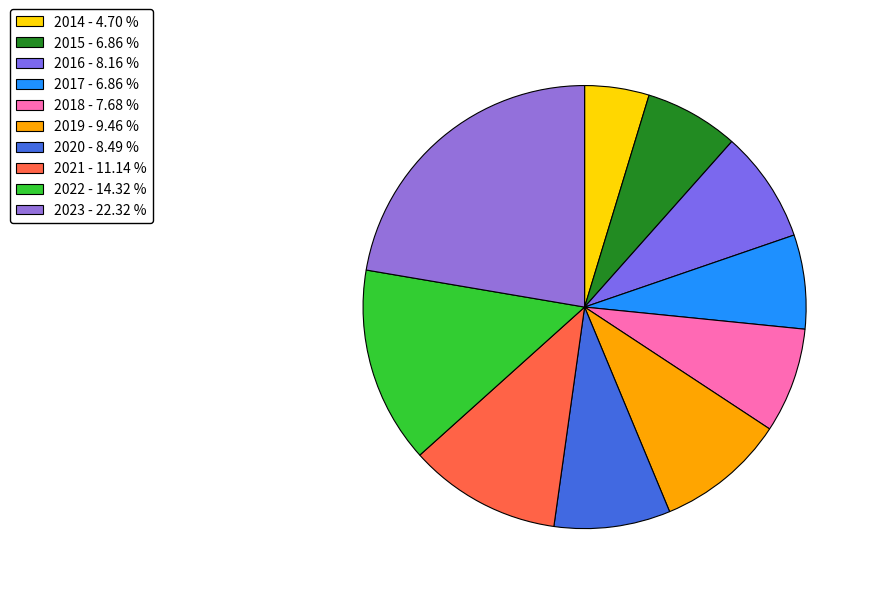

Combined, what portion of the pie is 2023 and 2014?

27.0%